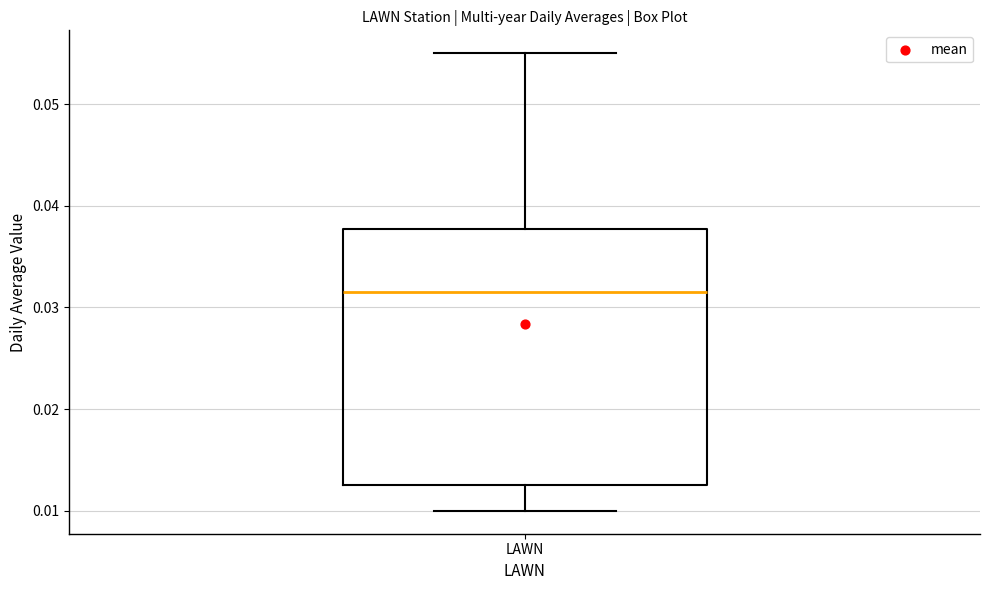

Transcribe this box plot: give where the median line is, the range the box spans, and where the two whiskers end, as read against the y-axis. The values are not printed on the chart, so give them approximately, as read against the axis.

median 0.032, box 0.013 to 0.038, whiskers 0.010 to 0.055